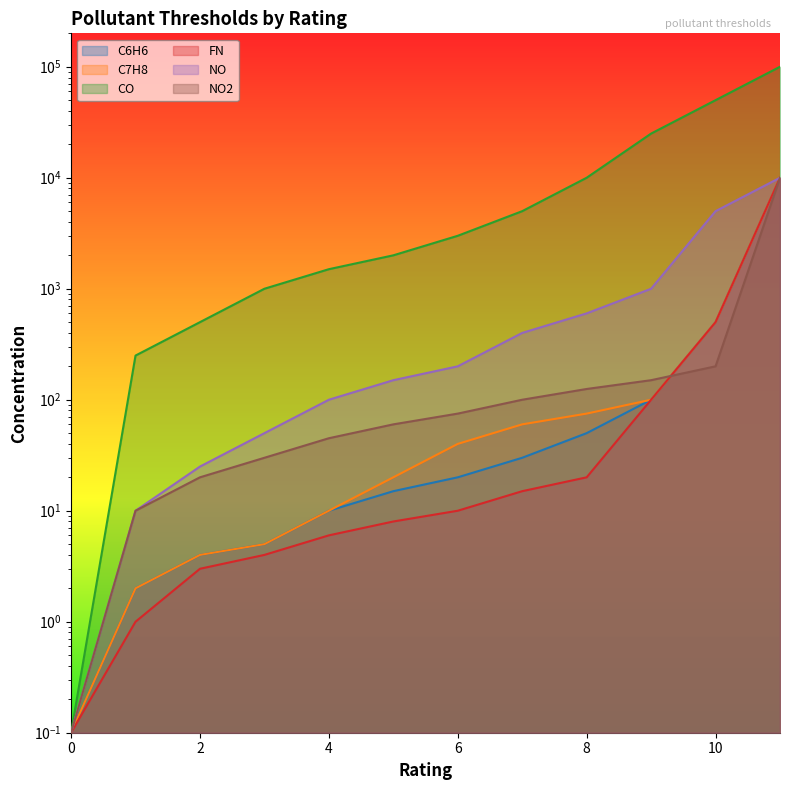

What is the spread (max minus min) of values at 4?

1494.0